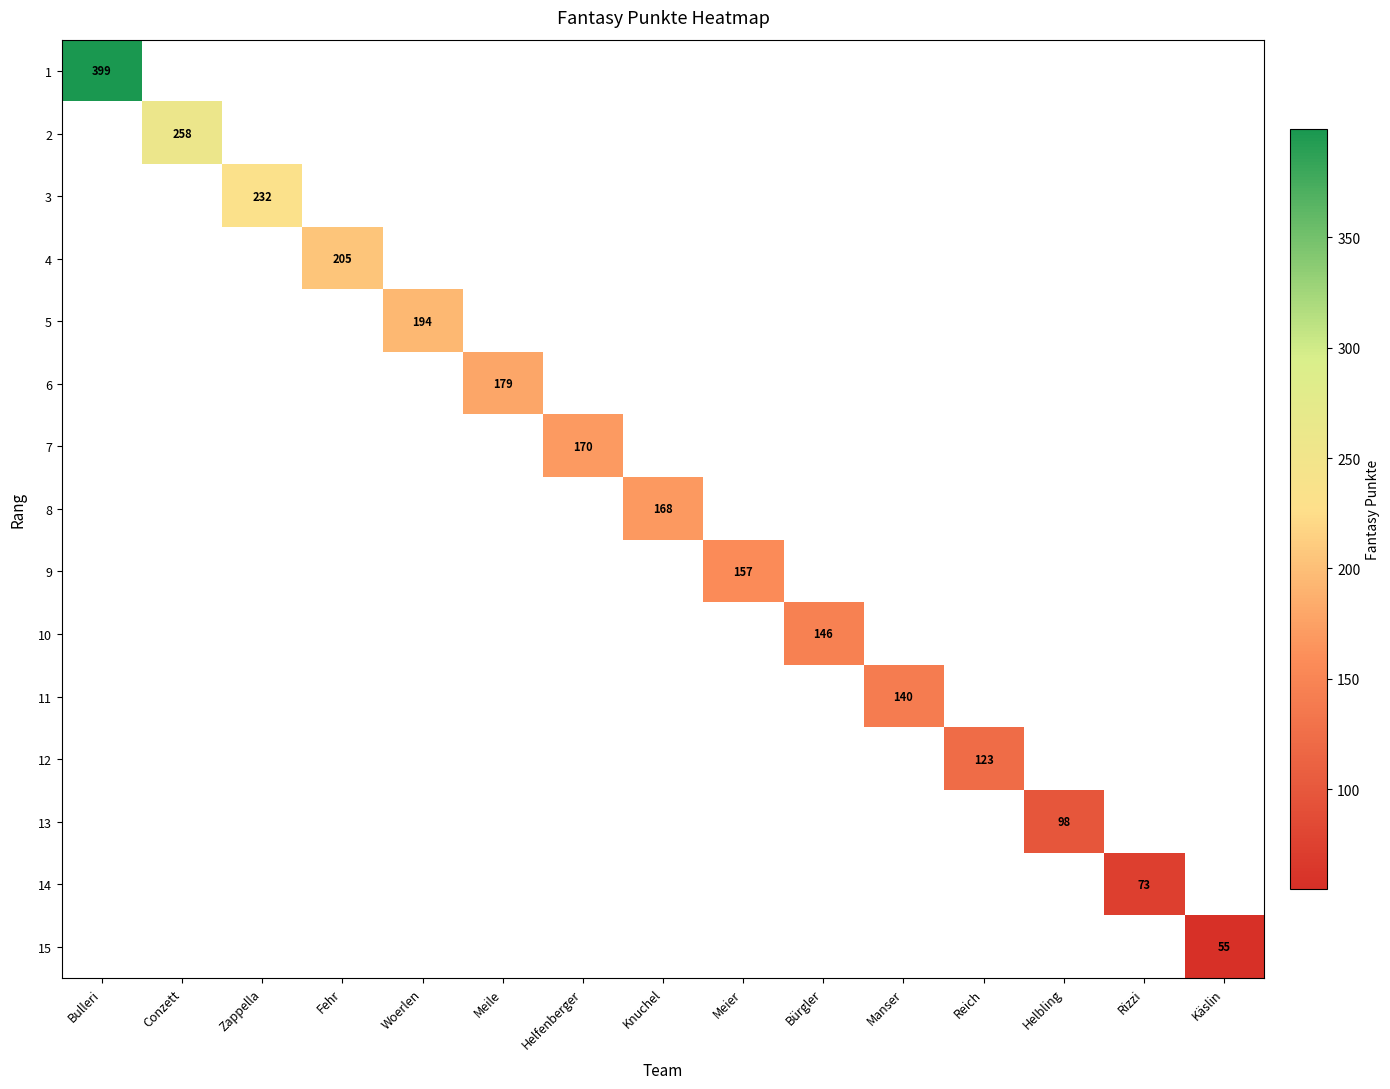

The 6 series shows 179 at Meile. True or false?

True